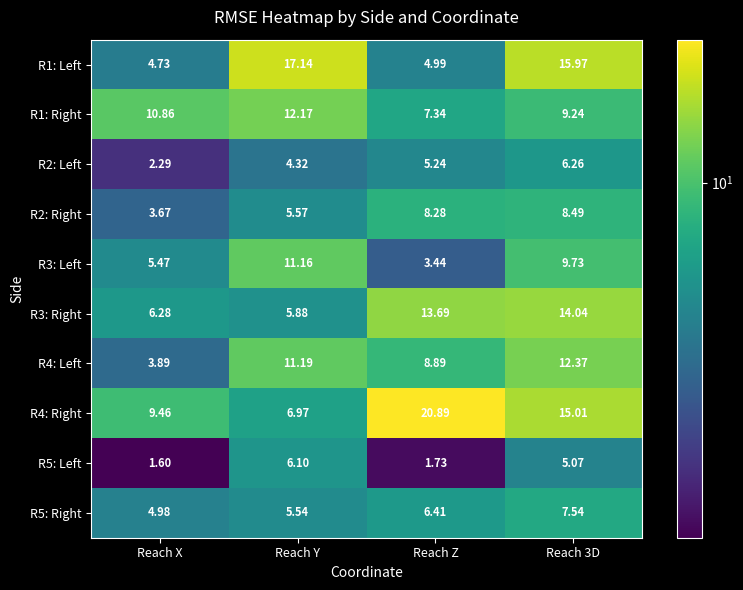

At which label is R3: Left closest to 7?

Reach X